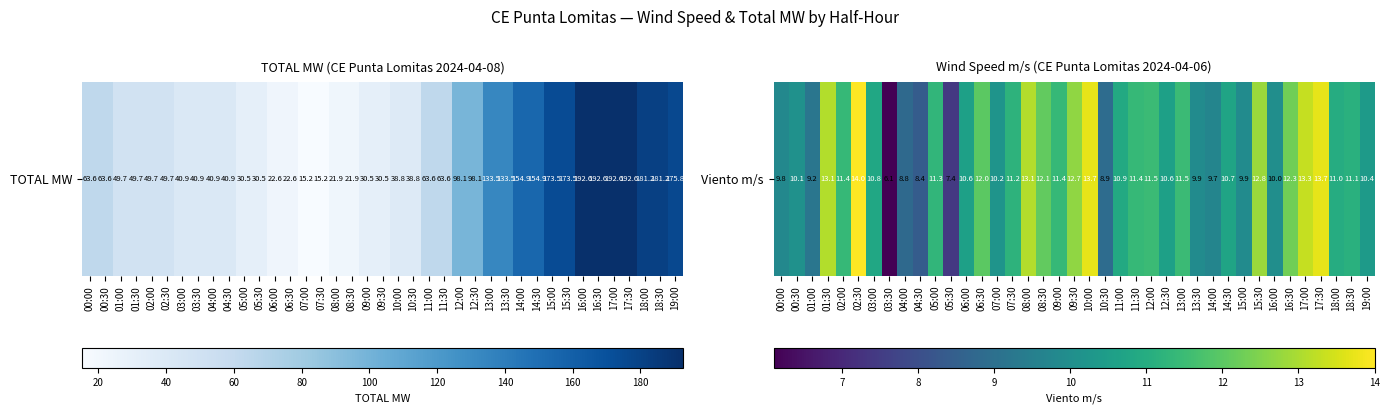

What is the change in value from 02:30 to 16:00?

-4.0